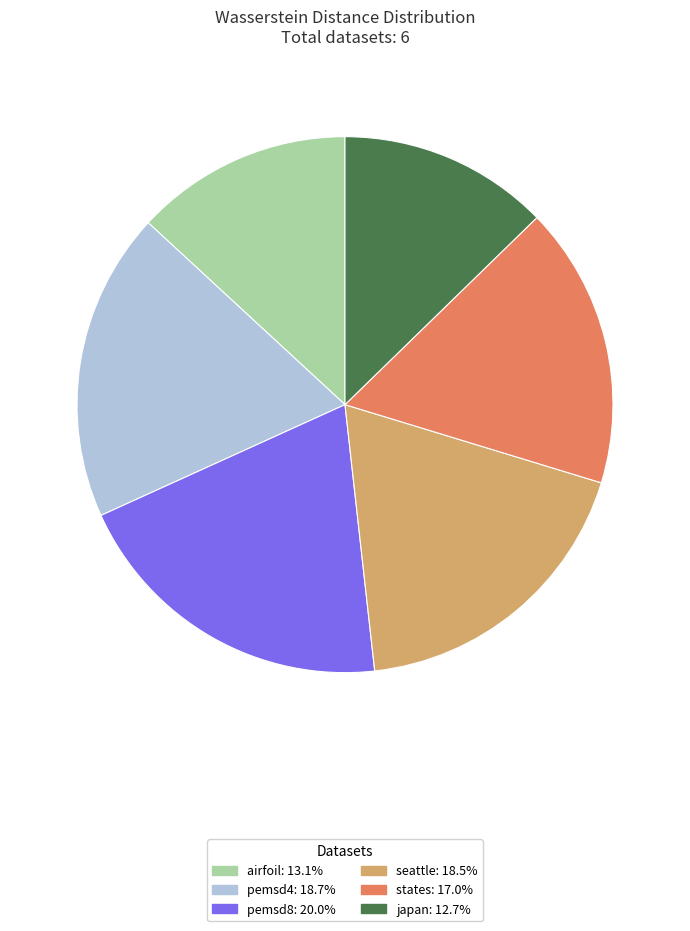

Do airfoil: 13.1% and japan: 12.7% together represent more than half of the pie?

No